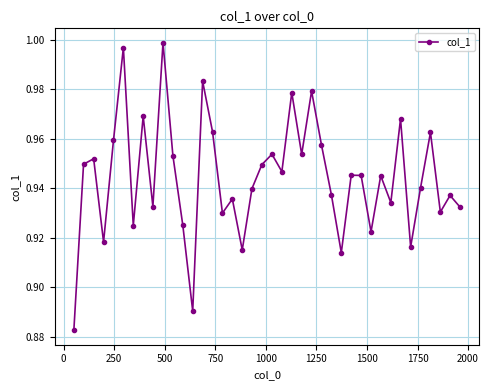

How many points are higher than both their immediate neighbors (excluding endpoints)?

14